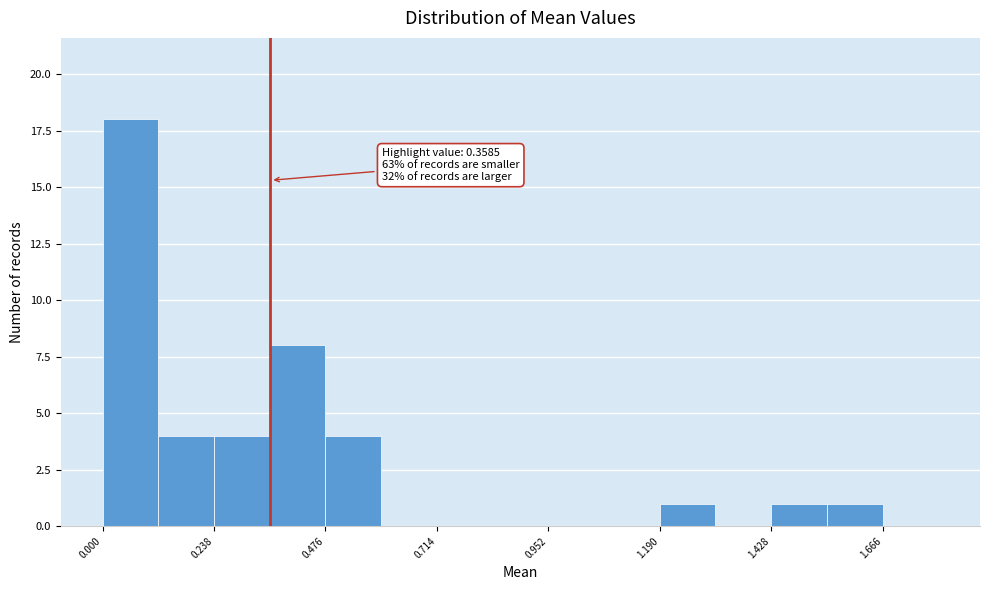

Read against the x-axis, roughly where is the centre of the tallest bar?

0.05